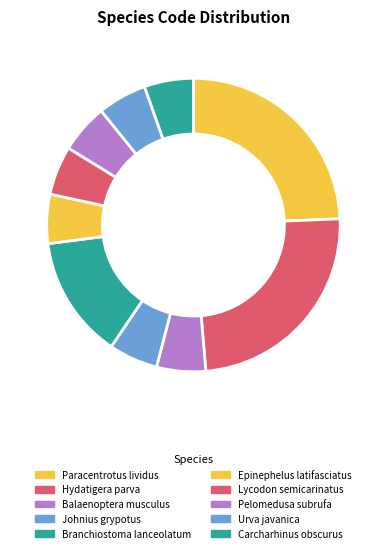

To the nearest percent, what percentage of the pie is Urva javanica?

5%